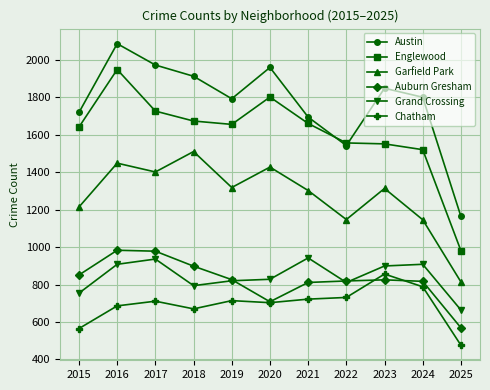

What is the highest value of the Garfield Park series?

1510